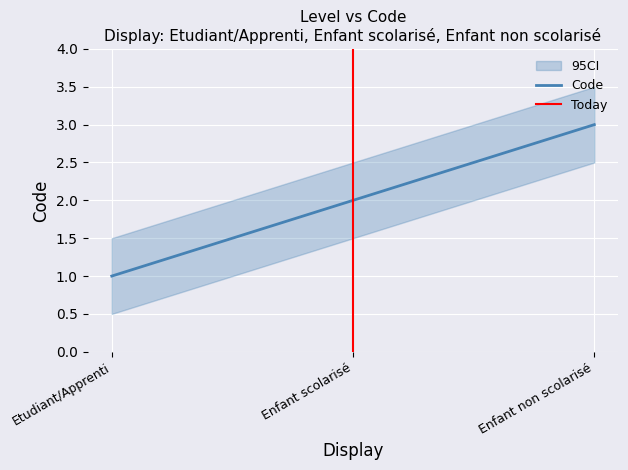

What is the label of the 3rd point from the right?

Etudiant/Apprenti